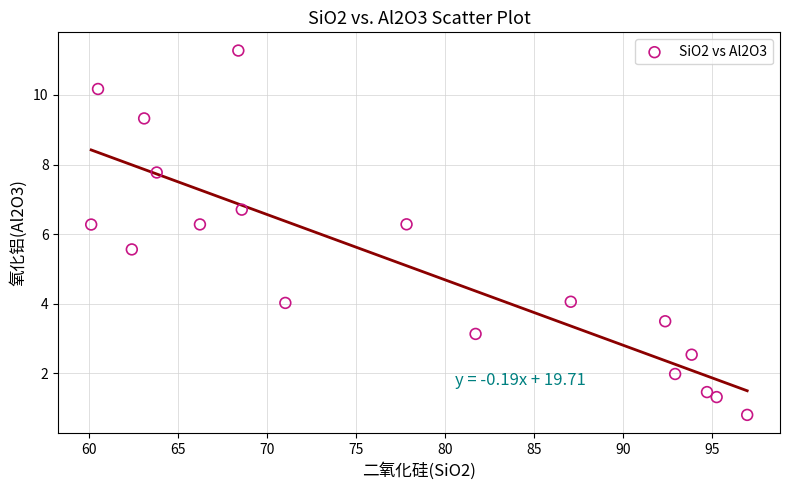

What is the range of X values (max minus min)?

36.8